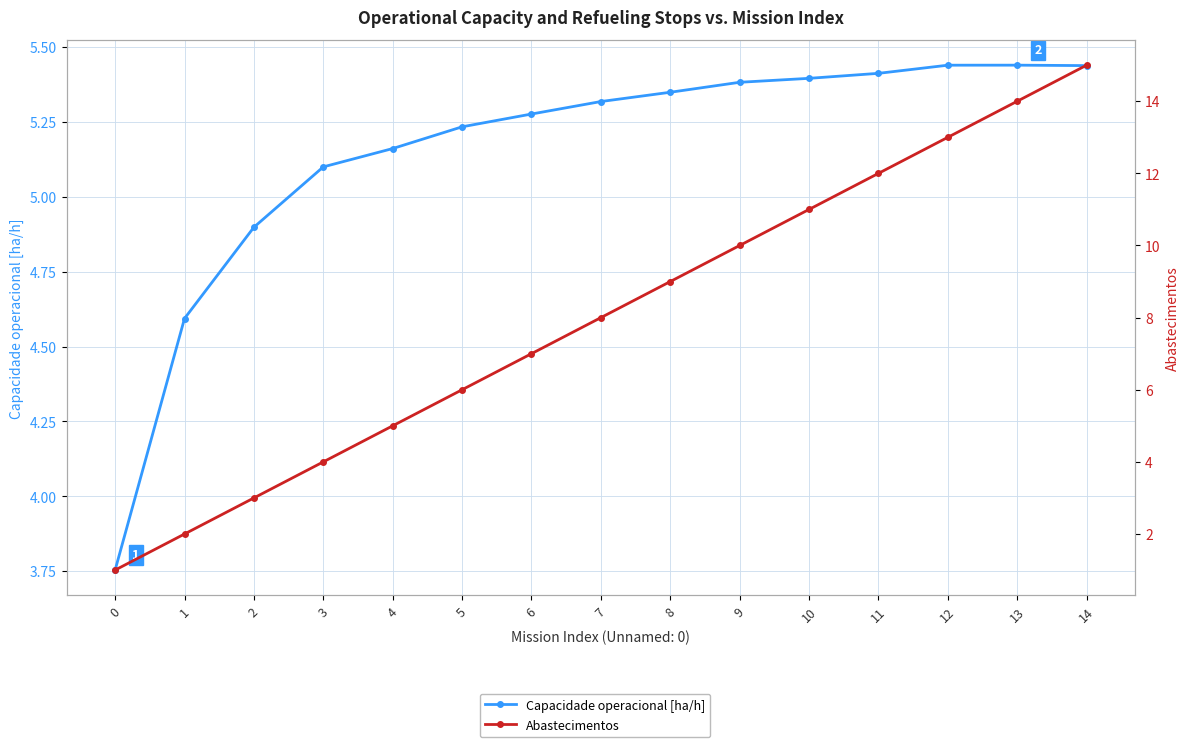

Which series changed the most between 2 and 5?

Abastecimentos